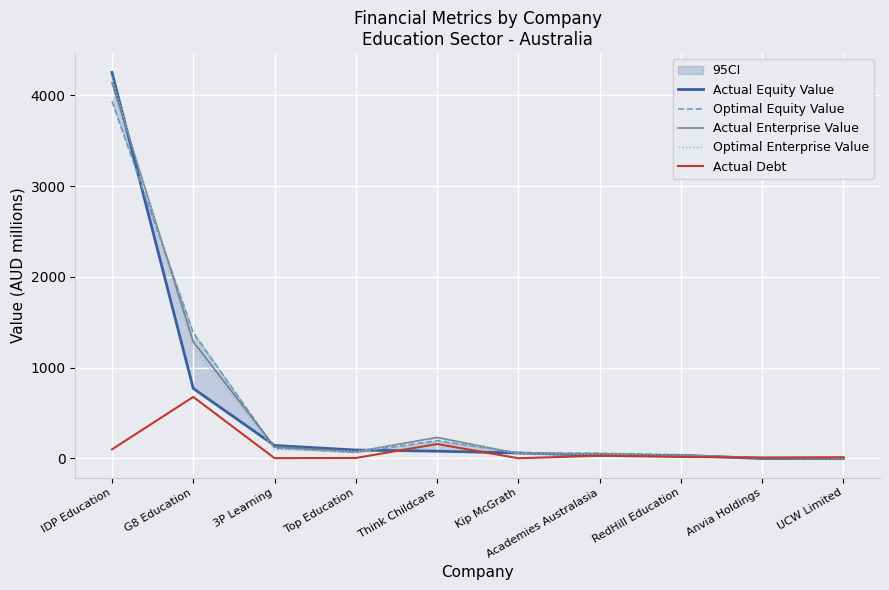

Between Anvia Holdings and IDP Education, which is larger?

IDP Education